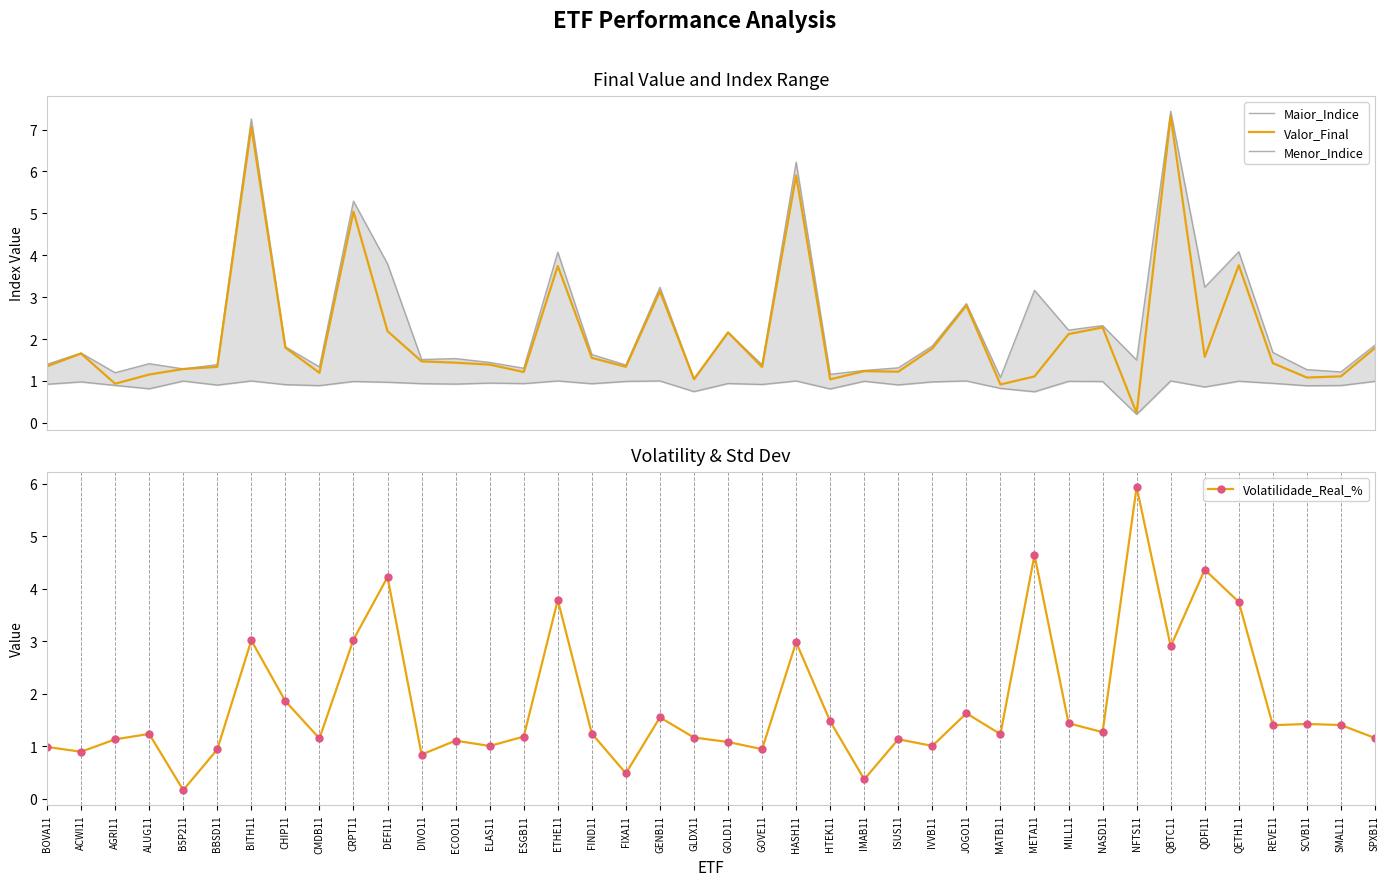

How many intersections are there between Volatilidade_Real_% and Menor_Indice?

10